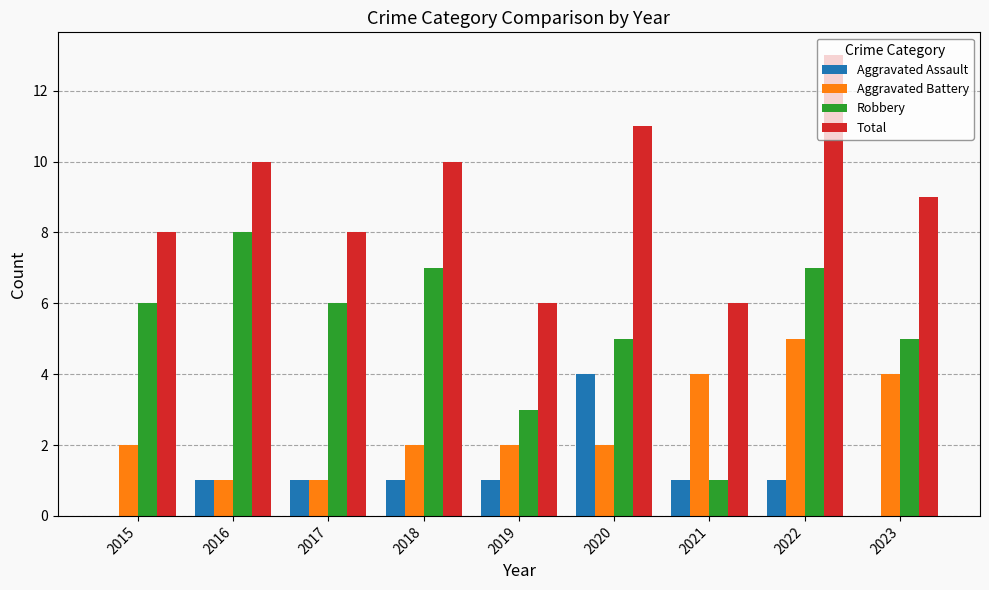

How many groups of bars are there?

9